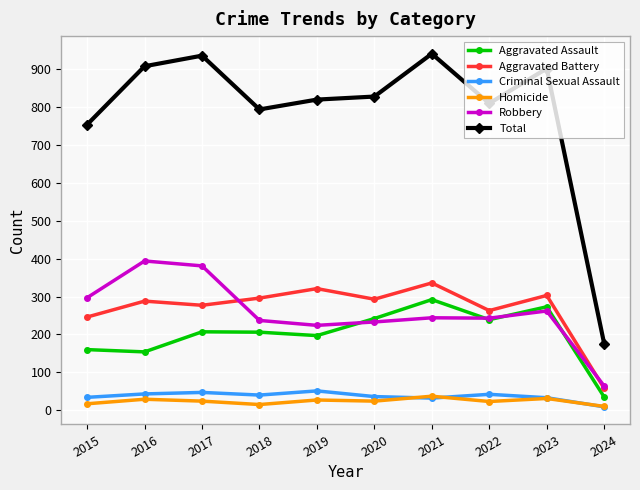

True or false: Aggravated Assault and Total intersect in this chart.

False